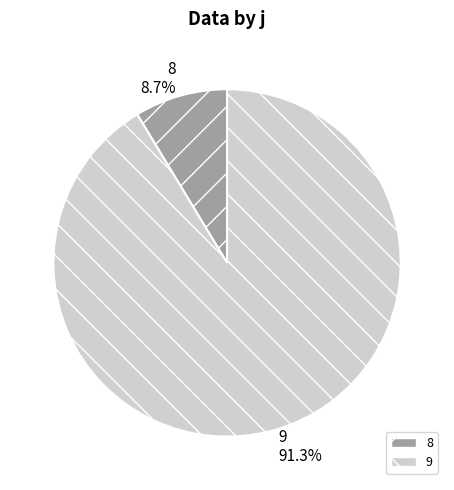

Combined, what portion of the pie is 8 and 9?

100.0%